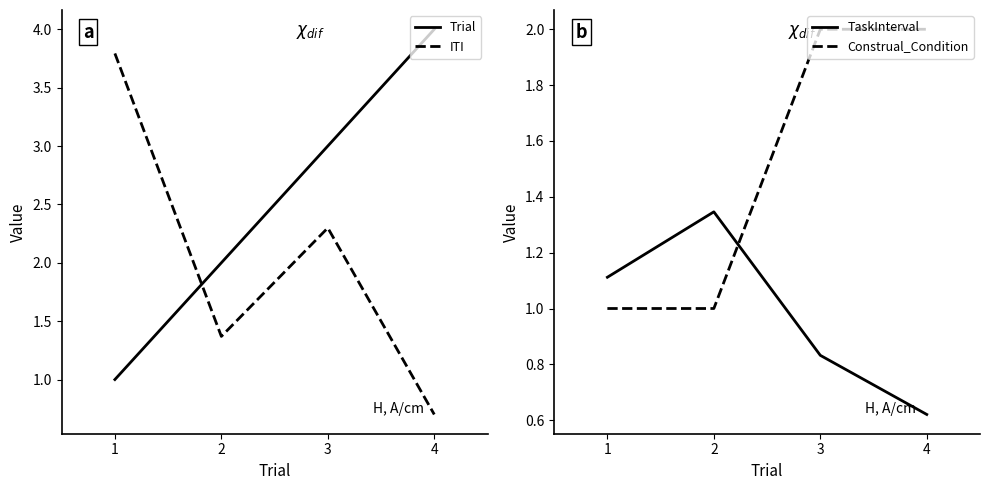

What is the value of the ITI point at the 1st from the left?

3.8